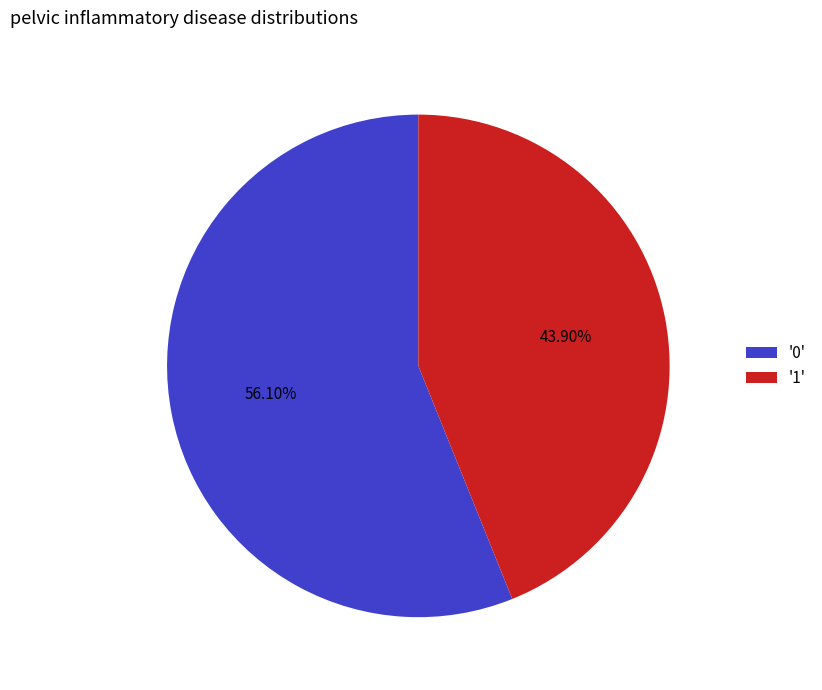

Do '1' and '0' together represent more than half of the pie?

Yes